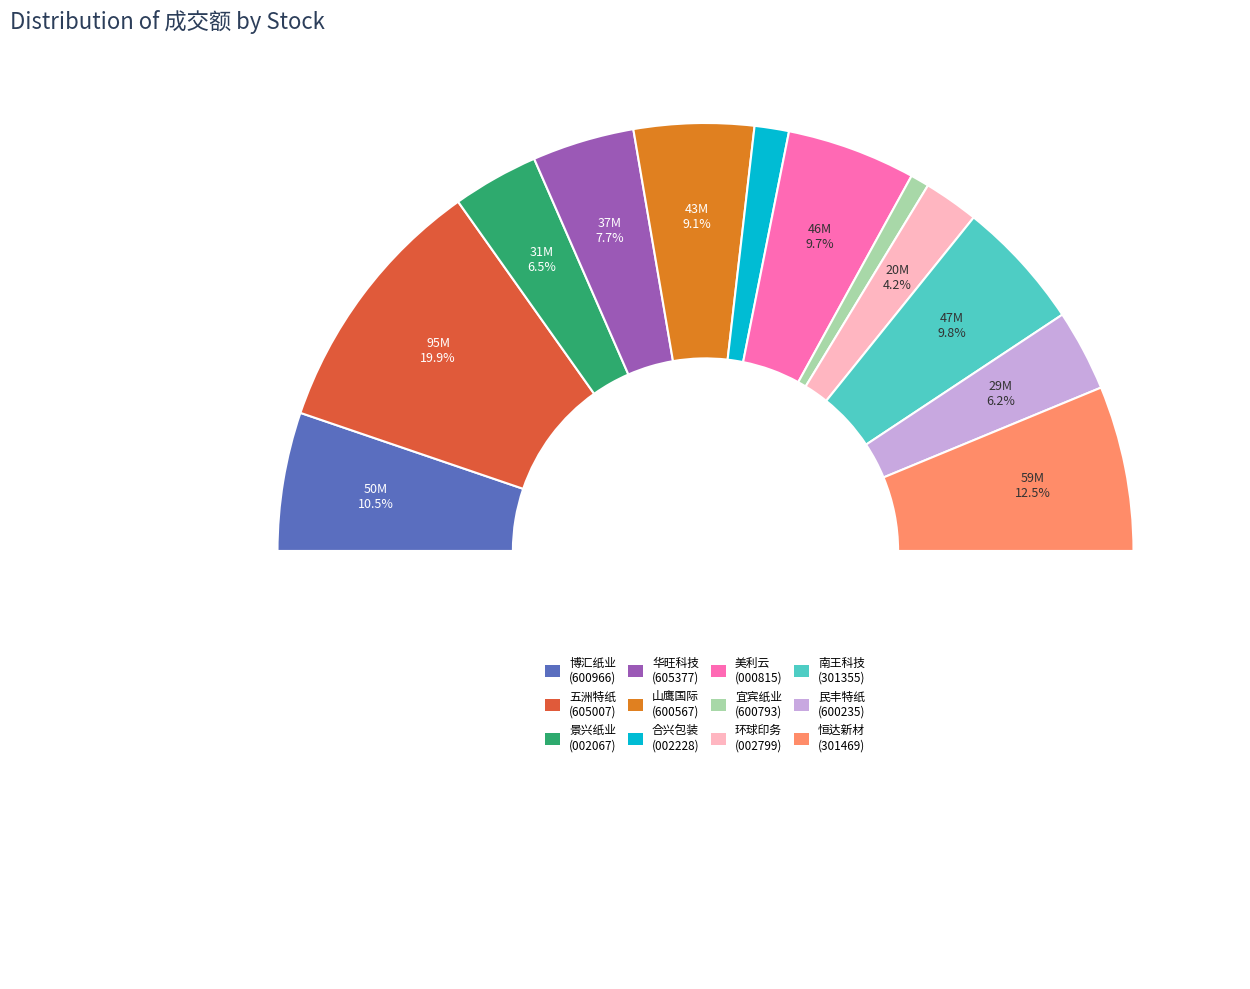

How many slices are in this pie chart?

12